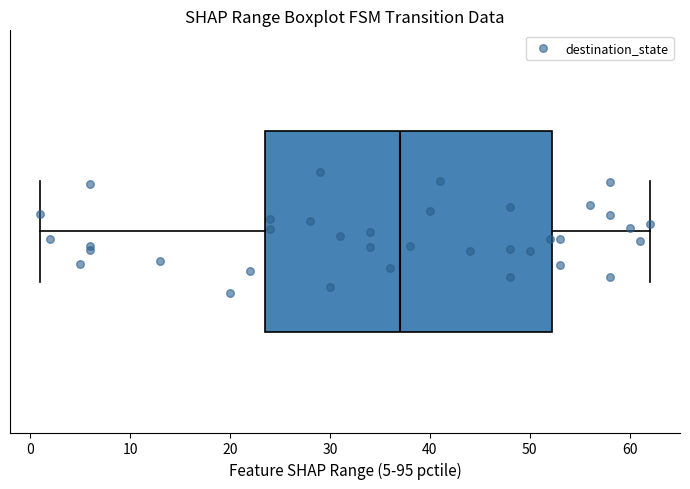

Read this box plot against the x-axis: the position of the median line, the range covered by the box, and the ends of both whiskers. The values are not printed on the chart, so give them approximately, as read against the axis.

median 37, box 24 to 52, whiskers 1 to 62